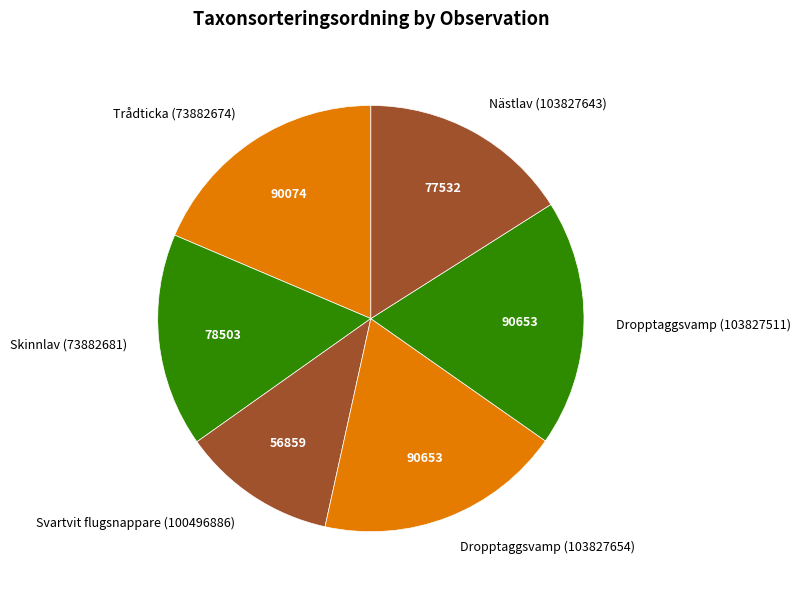

What is the ratio of the value at Nästlav (103827643) to the value at Skinnlav (73882681)?

1.0